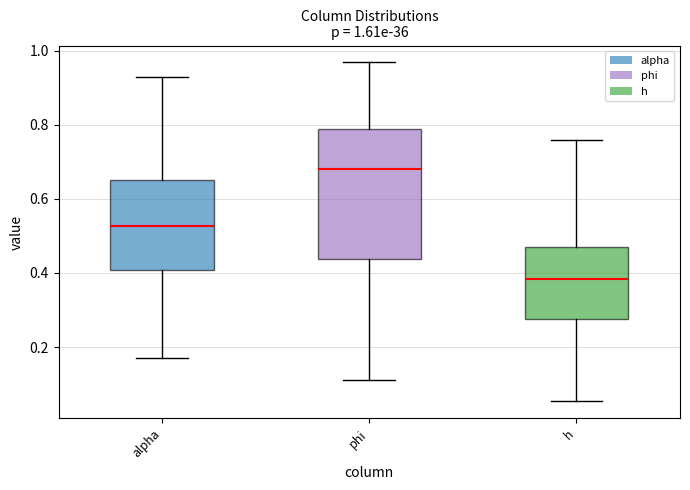

Comparing the boxes themselves (not the whiskers), which one is the tallest?

phi